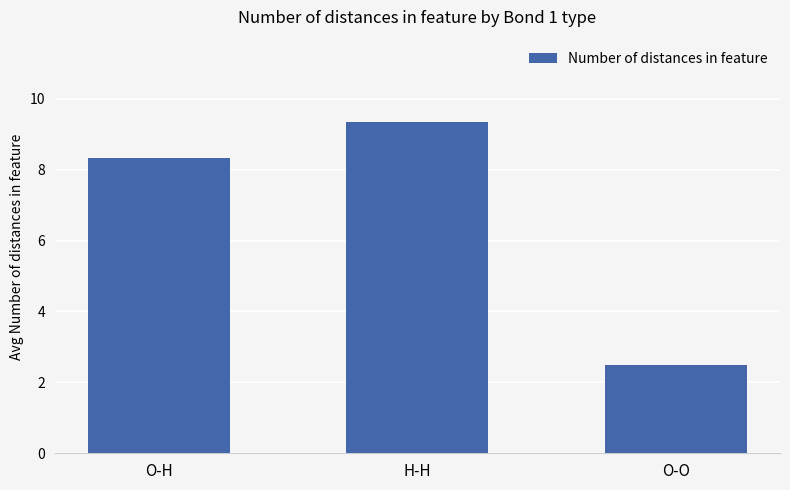

The value at H-H is 9.3. True or false?

True